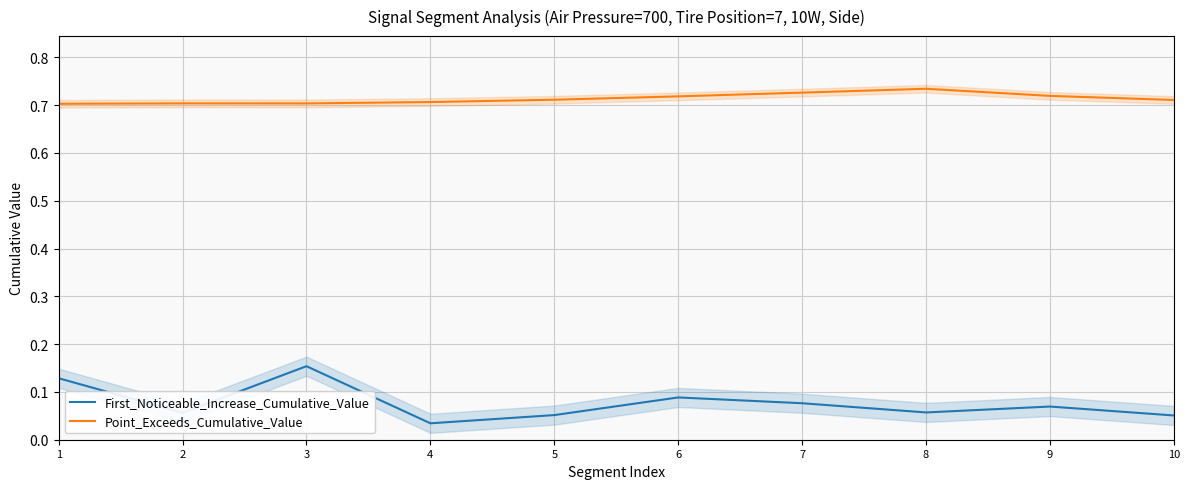

The Point_Exceeds_Cumulative_Value series shows 0.7 at 9. True or false?

True